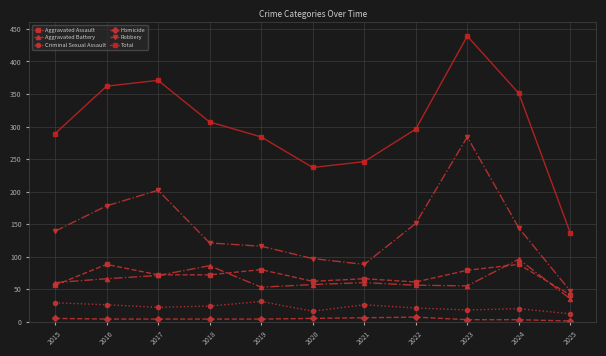

Does the chart display data point markers on the line(s)?

Yes